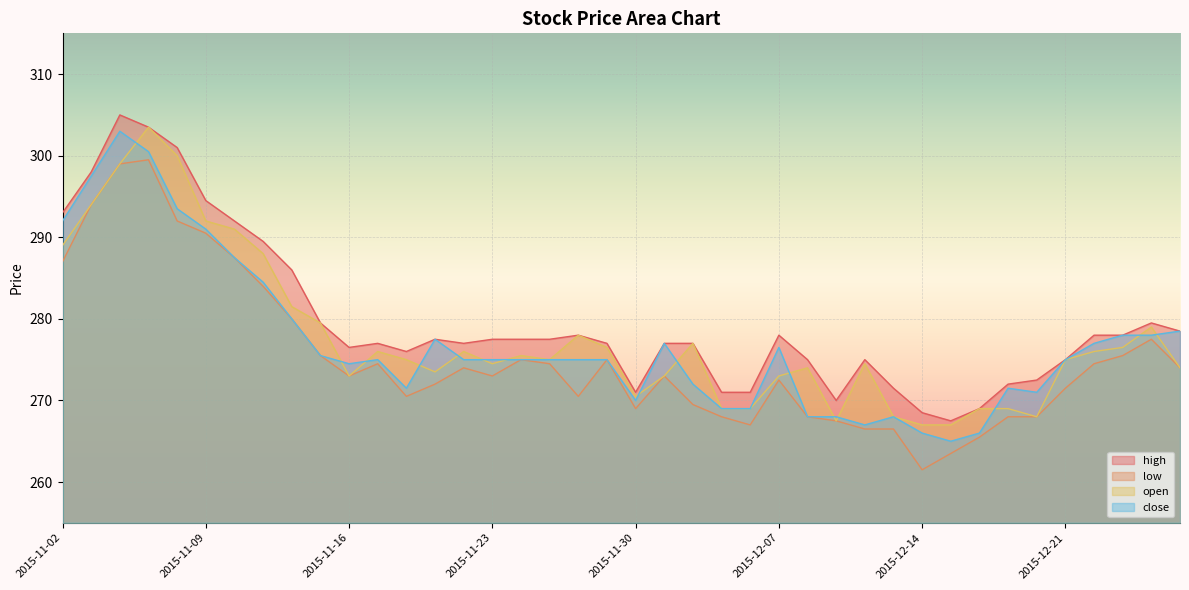

What is the difference between the second highest and minimum values in the open series?

33.0